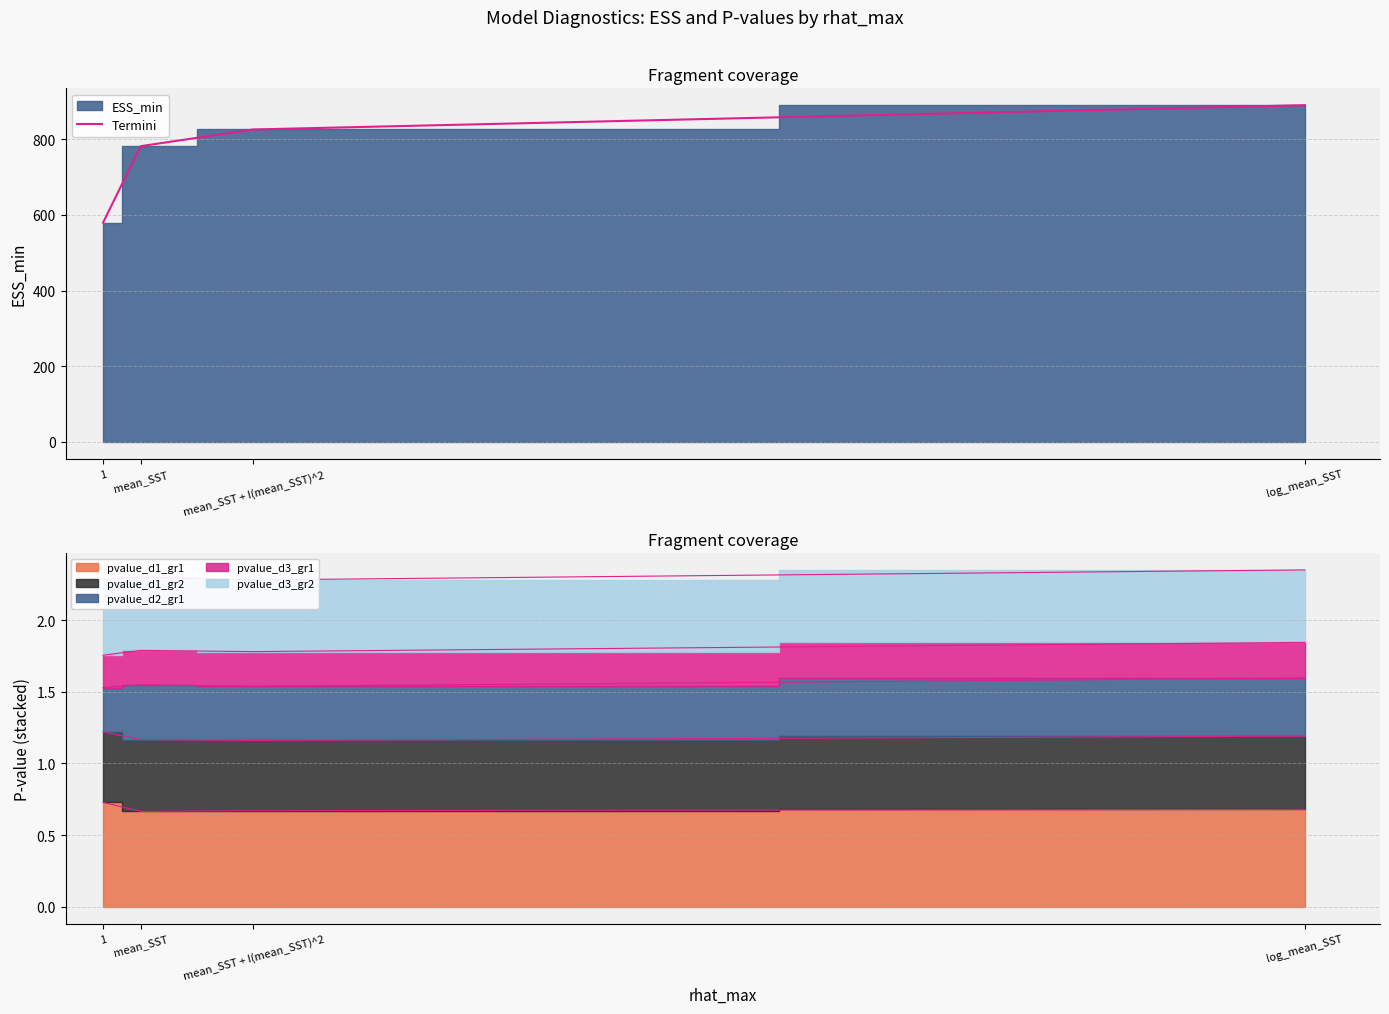

Rank the categories by value from lowest to highest.

1, mean_SST, mean_SST + I(mean_SST)^2, log_mean_SST